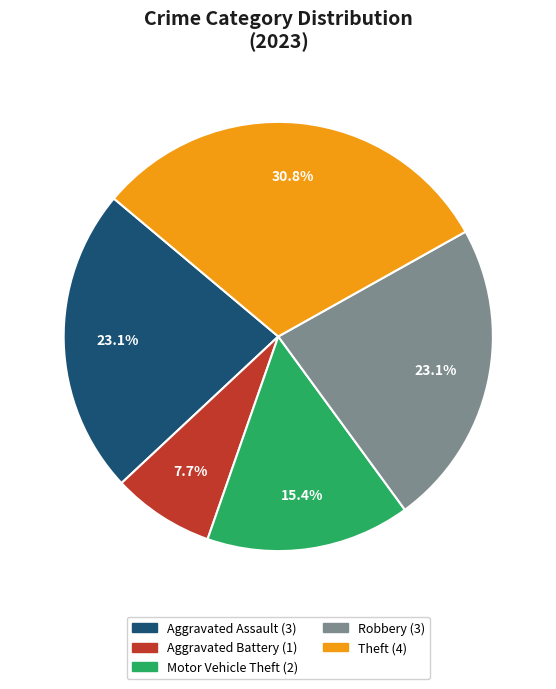

How many segments does this pie chart have?

5